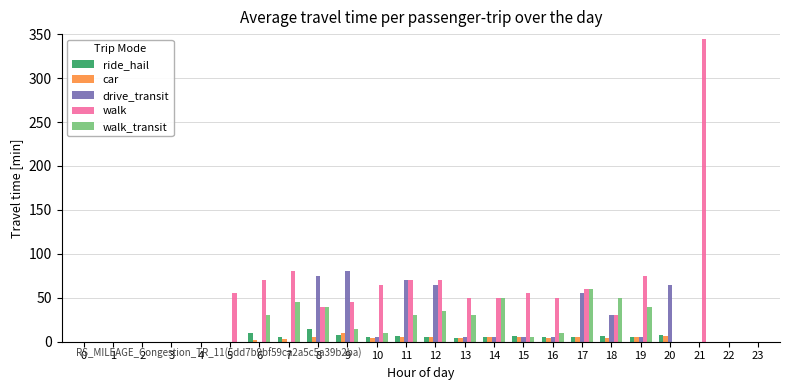

What is the sum of all walk_transit values?

450